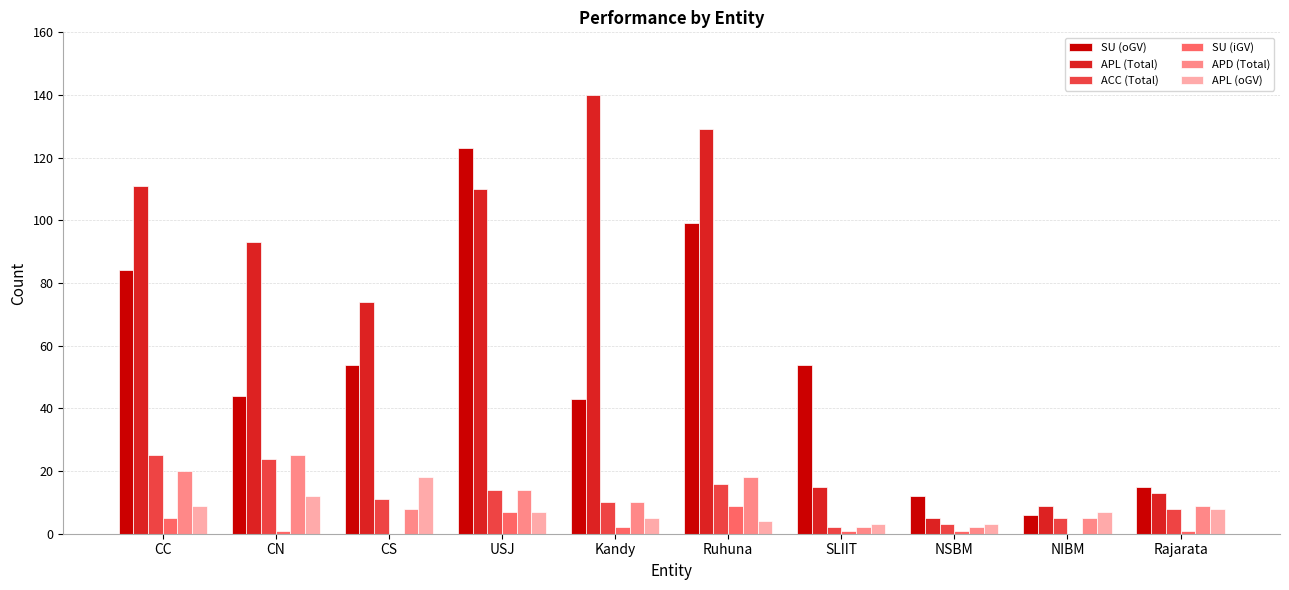

At which label is APL (Total) closest to 72?

CS